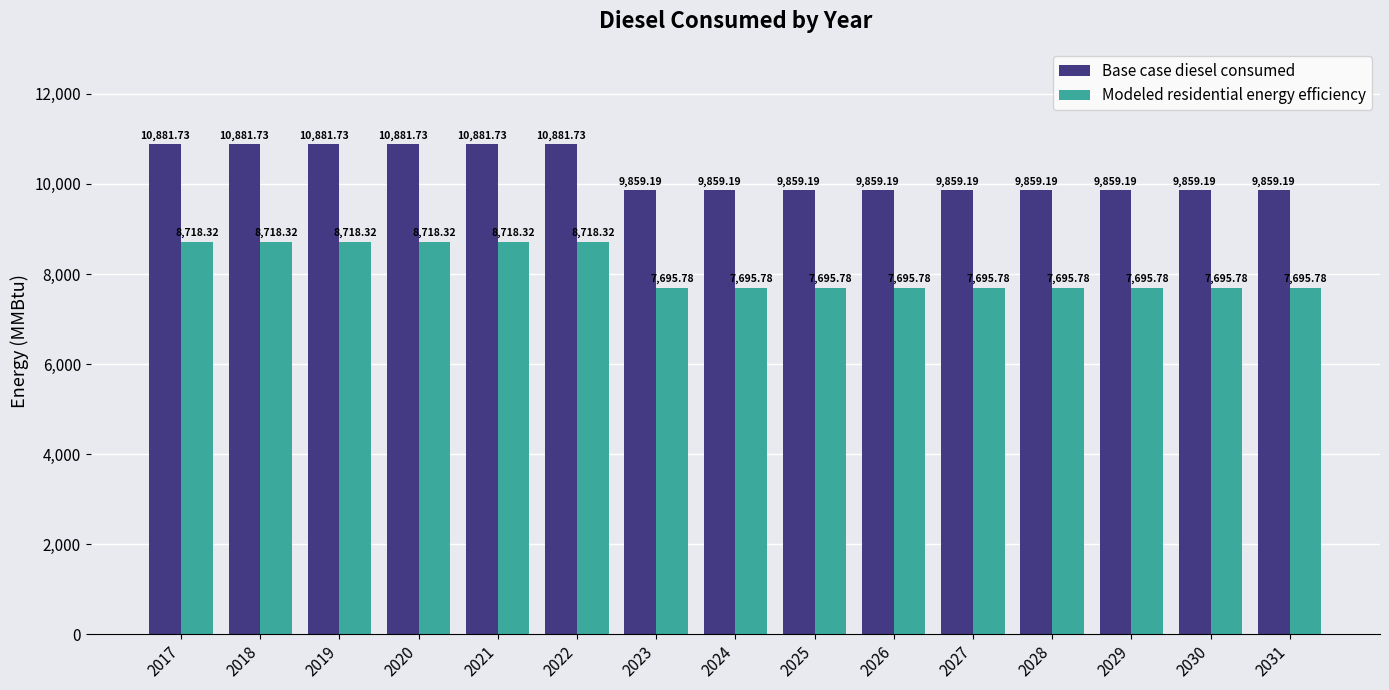

What is the difference between the maximum and minimum values in the Modeled residential energy efficiency series?

1022.5